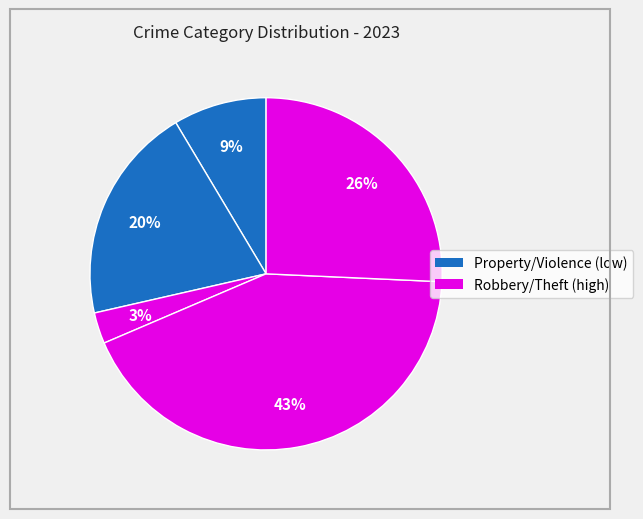

Count the number of slices in the pie.

5